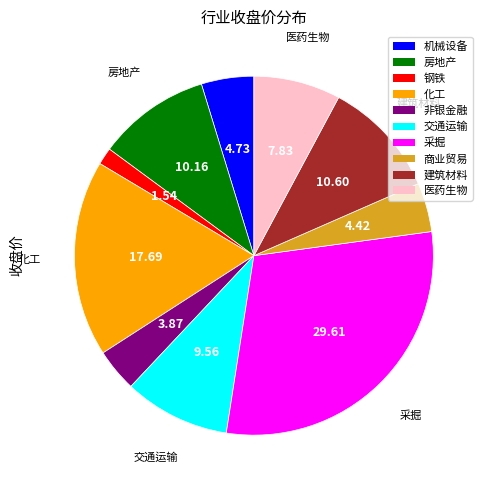

Approximately how many times larger is the value at 房地产 compared to 机械设备?

2.2